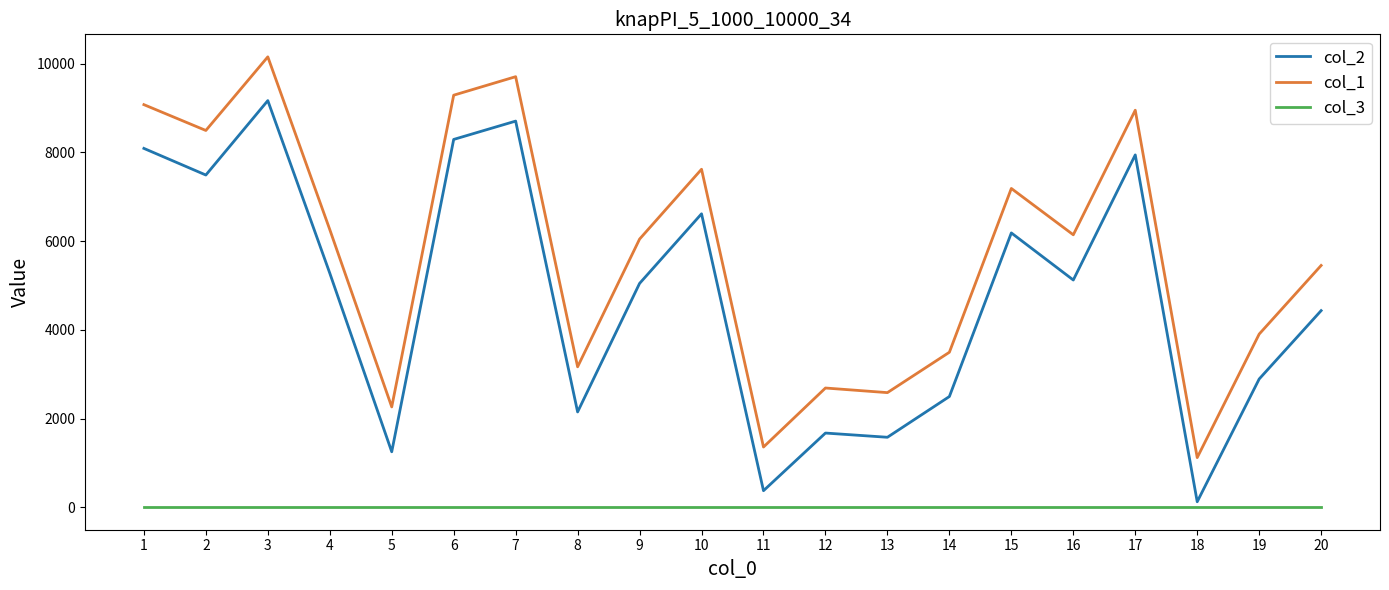

Reading left to right, transcribe all the data shown in this chart.

col_2: 8087	7487	9164	5276	1250	8289	8702	2148	5044	6613	373	1672	1577	2495	6182	5121	7940	124	2890	4431
col_1: 9073	8491	10150	6258	2261	9286	9703	3165	6043	7617	1357	2687	2583	3493	7184	6140	8947	1119	3902	5449
col_3: 1	1	1	1	1	1	1	1	1	1	1	1	1	1	1	1	1	1	1	1